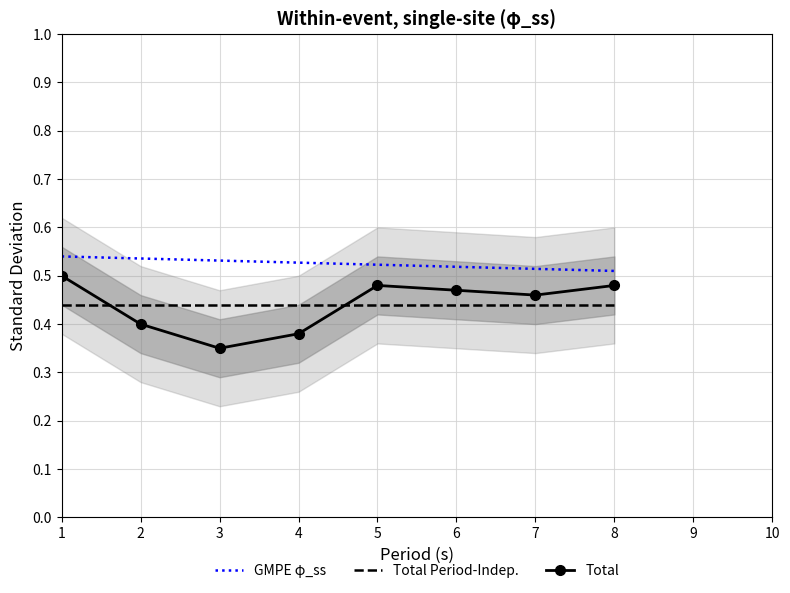

Is it true that Total equals 0.3 at 2?

False